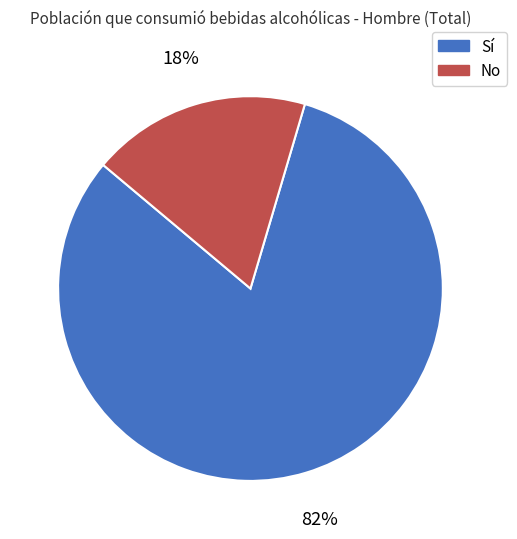

The No slice represents 18% of the pie. True or false?

True